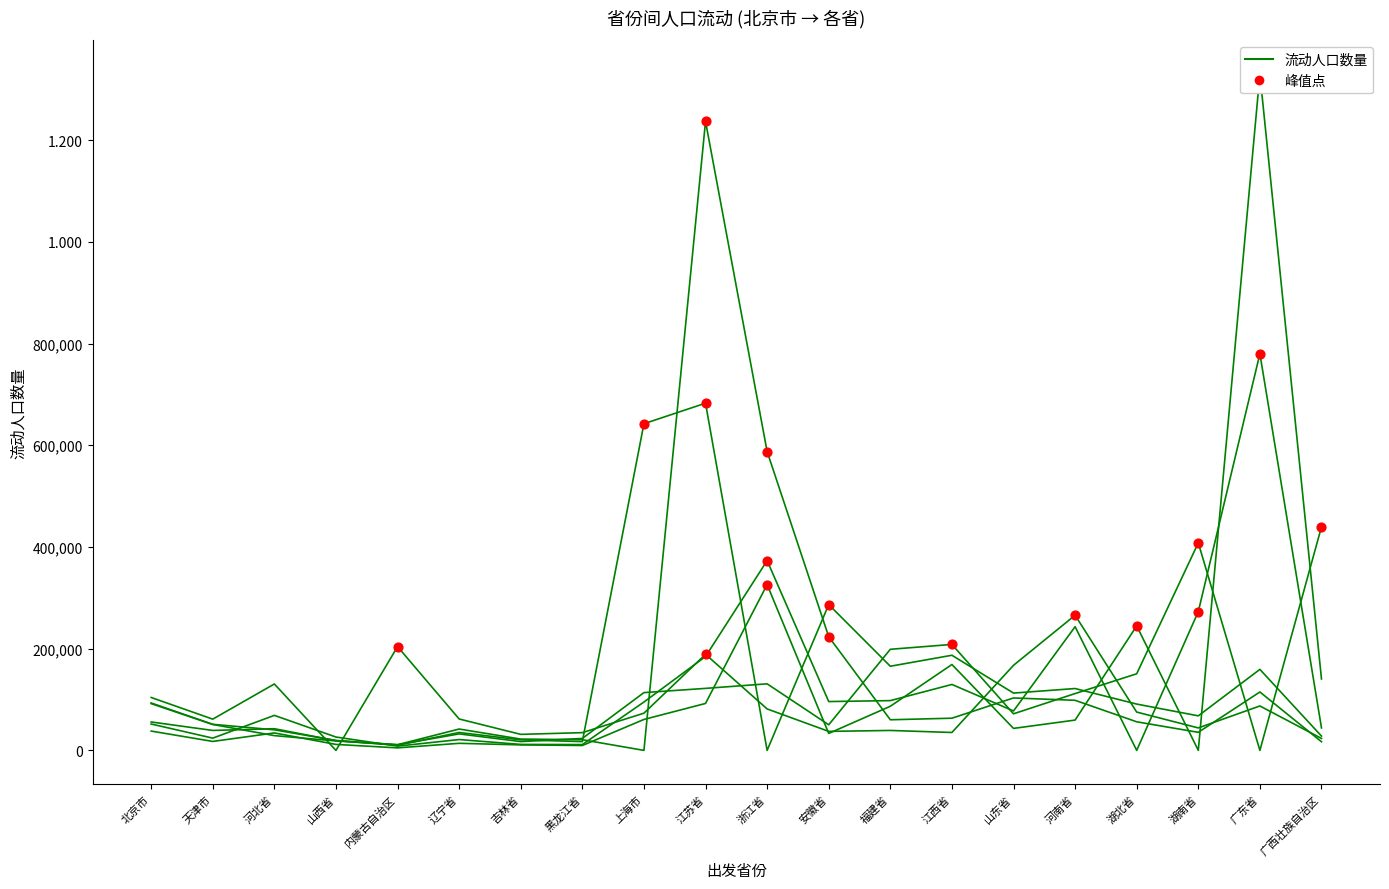

Which series reaches the minimum Y coordinate?

山西省